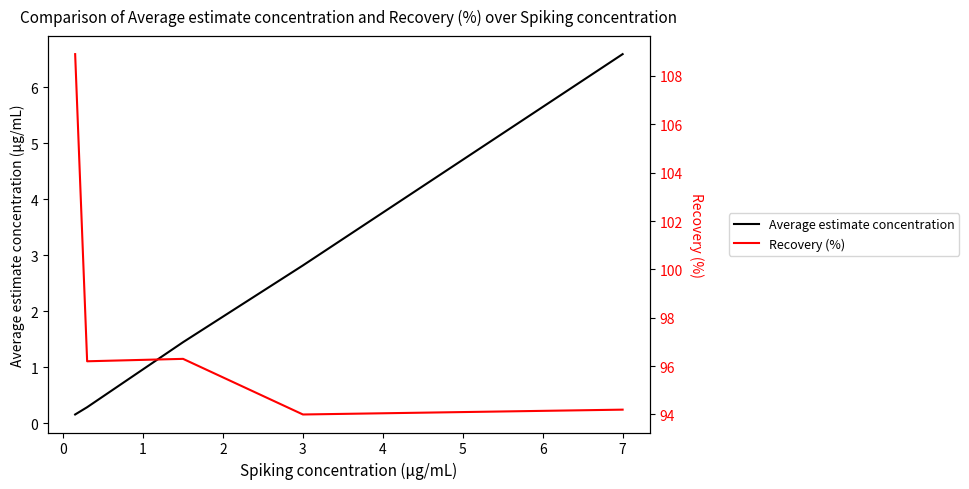

The Average estimate concentration series shows 2.8 at 3. True or false?

True